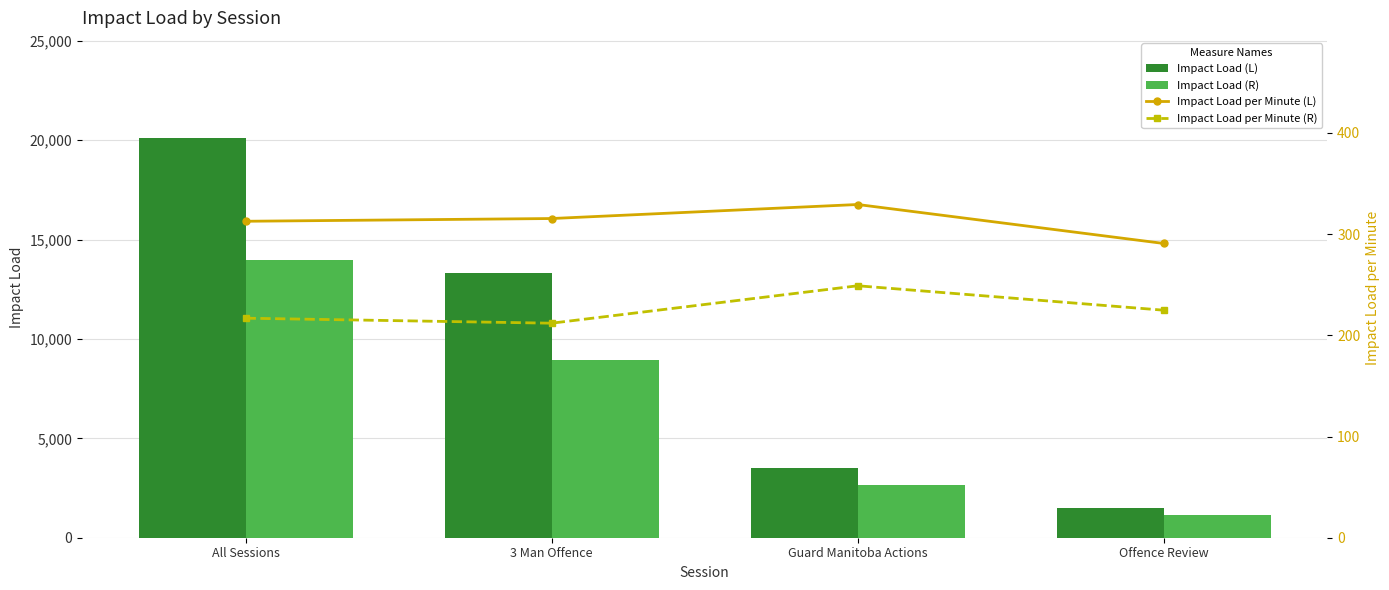

Rank the categories by Impact Load (L) value from lowest to highest.

Offence Review, Guard Manitoba Actions, 3 Man Offence, All Sessions